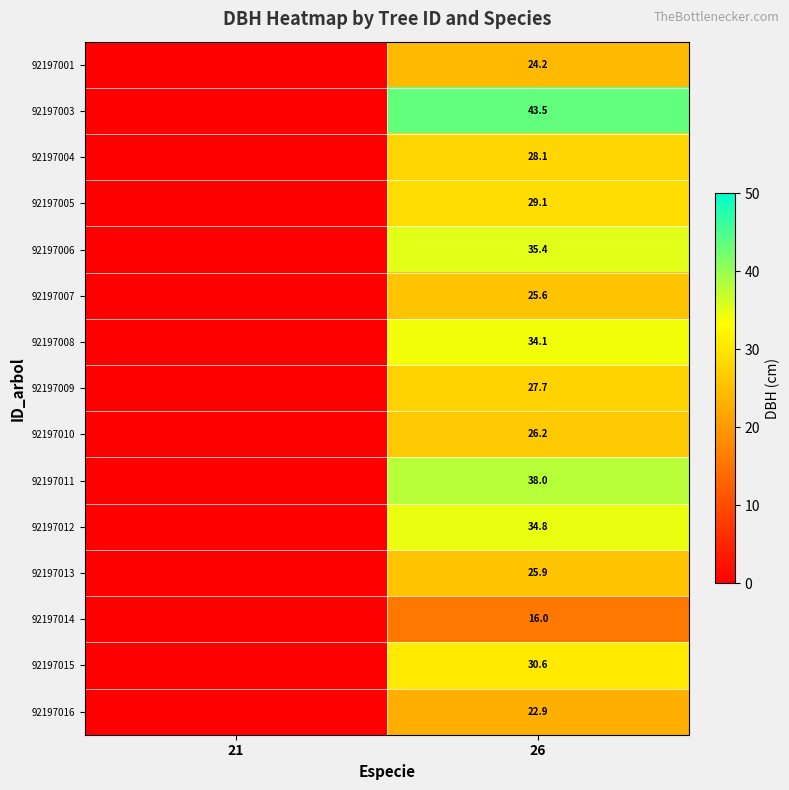

Rank the series at 26 from highest to lowest value.

92197003, 92197011, 92197006, 92197012, 92197008, 92197015, 92197005, 92197004, 92197009, 92197010, 92197013, 92197007, 92197001, 92197016, 92197014